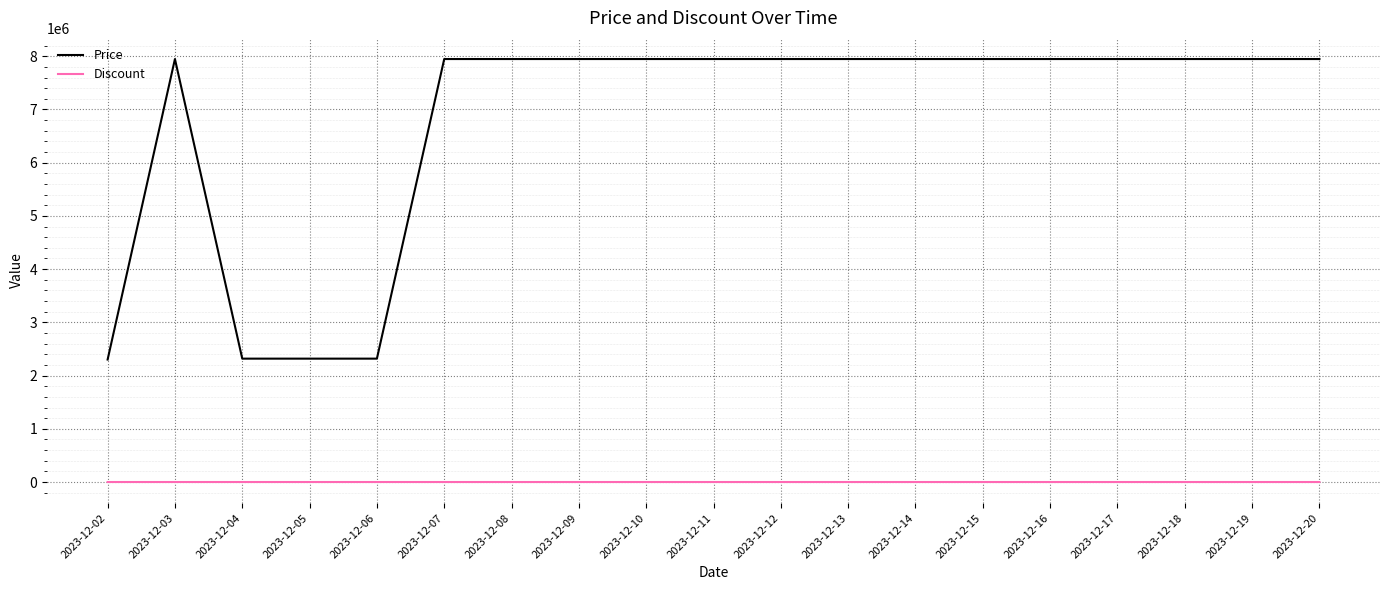

The value of Price at 2023-12-19 is 7947000. True or false?

True